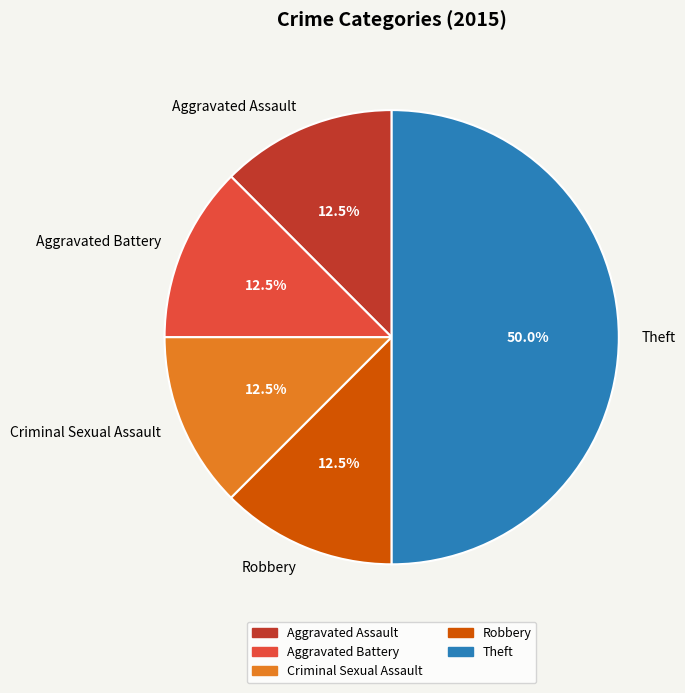

How many slices are in this pie chart?

5